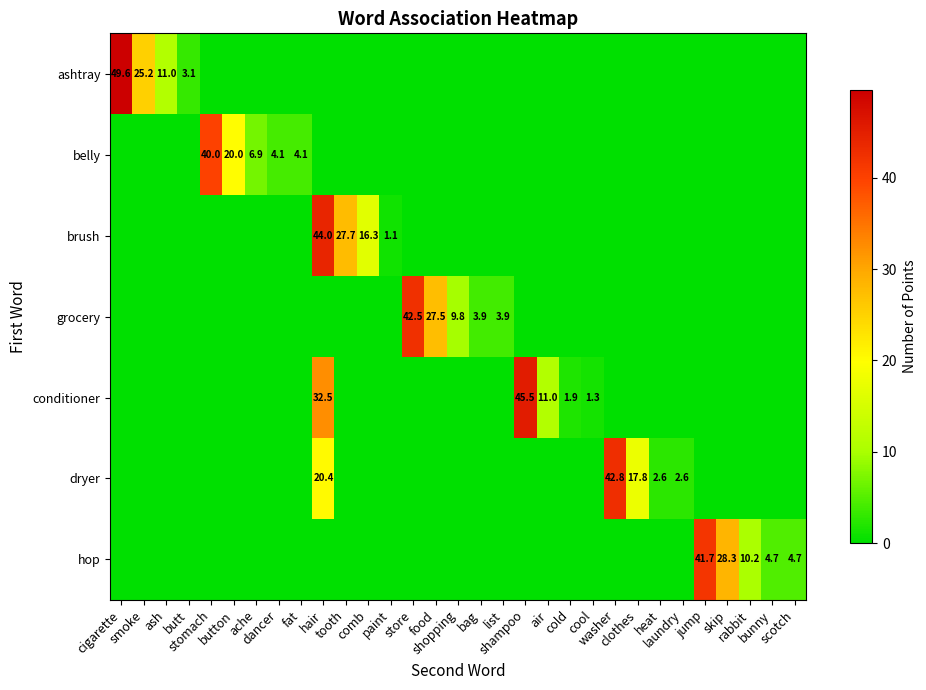

Count the number of categories in the chart.

31